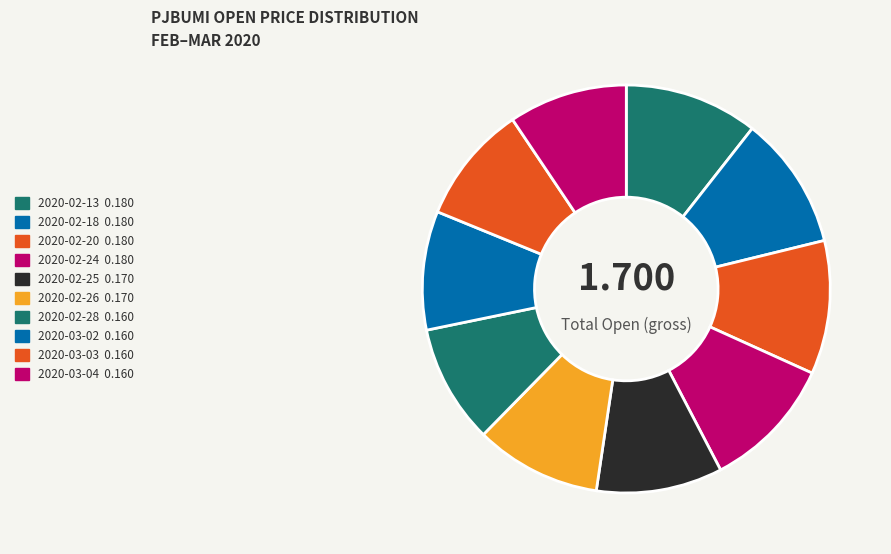

How many segments does this pie chart have?

10